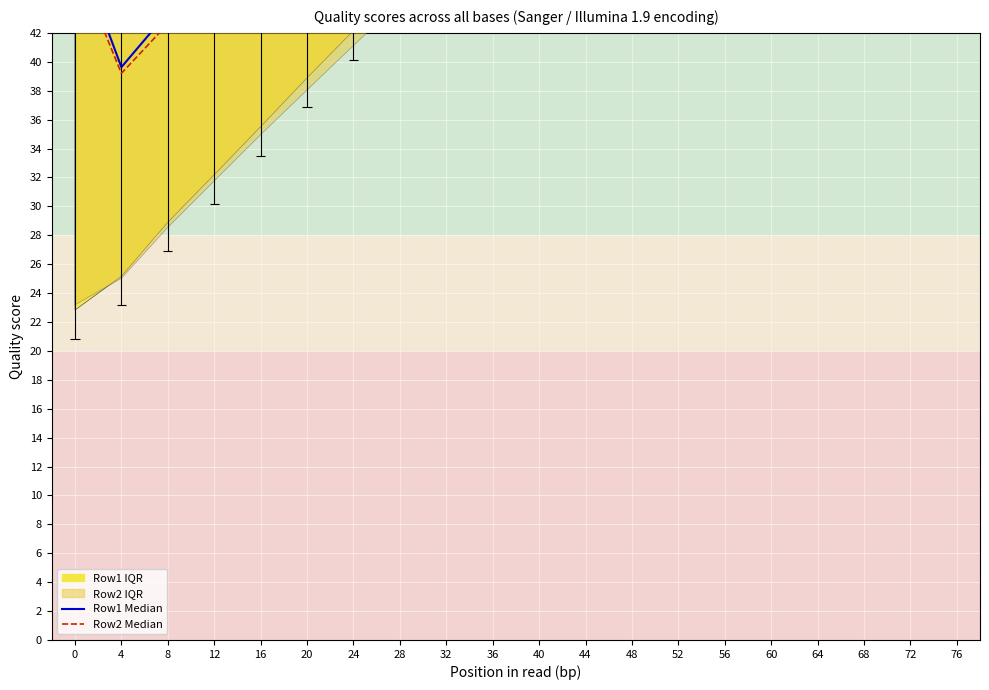

Which series has the largest total across all categories?

Row1 Median